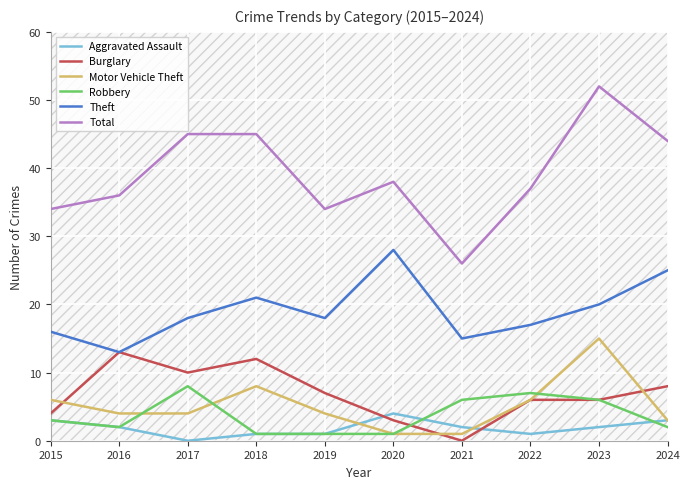

Where is the first local maximum for Total?

2020